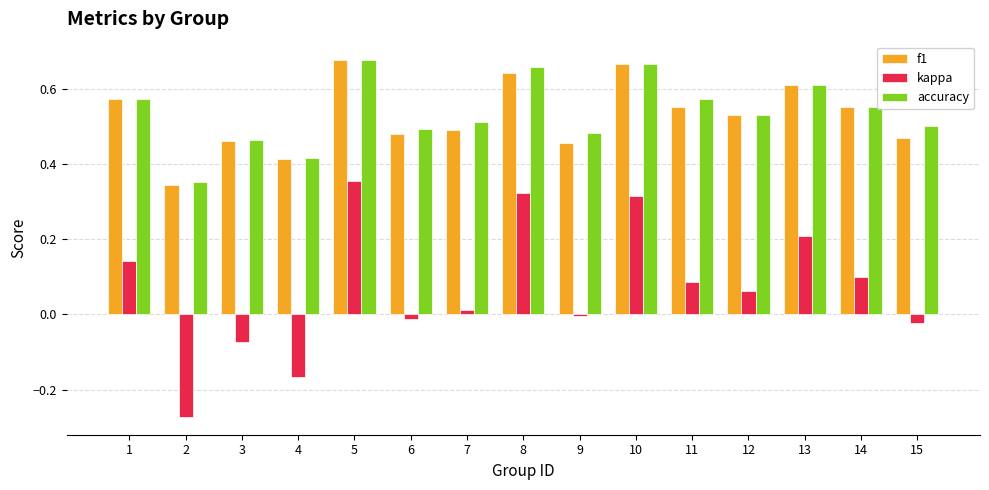

The f1 series shows 0.6 at 2. True or false?

False